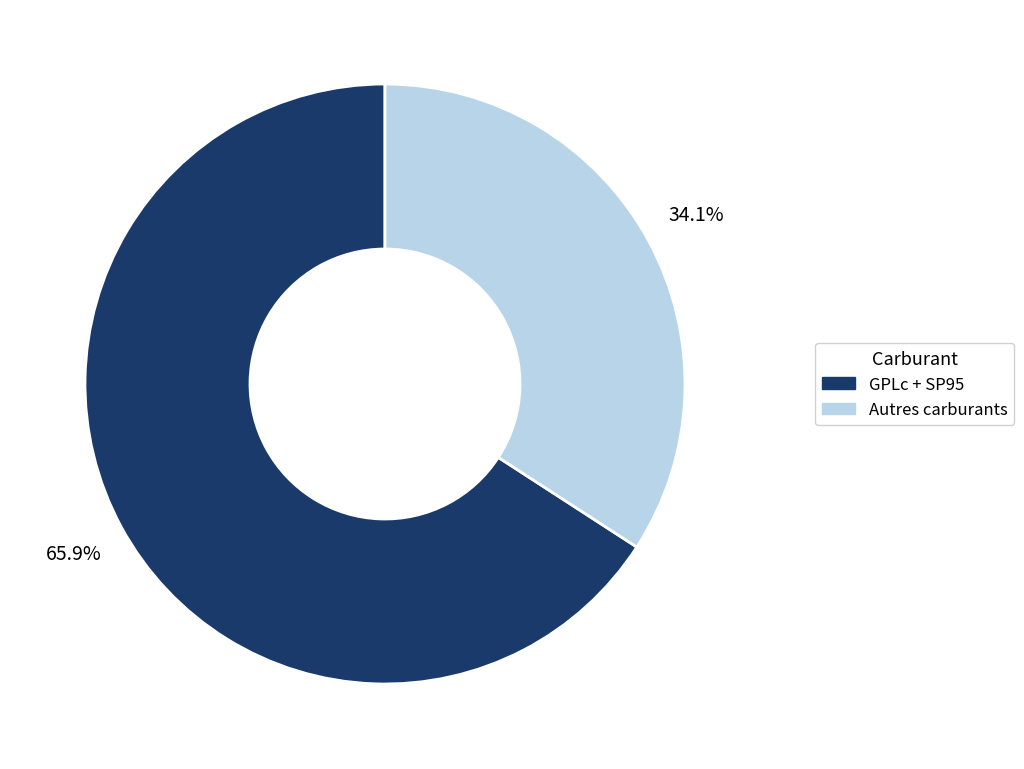

Which slice is the largest?

SP95